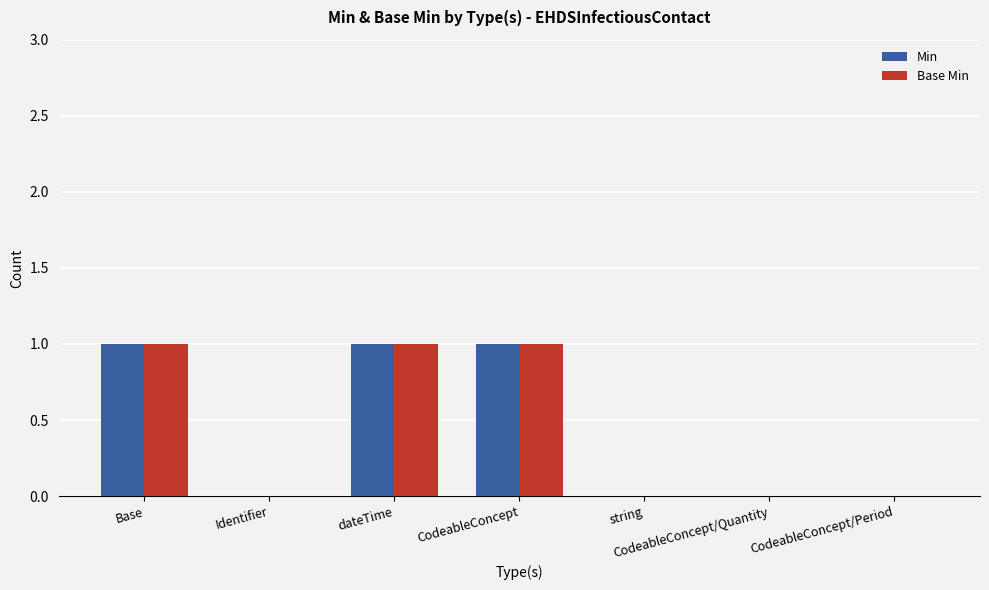

Count the Min values in the range 0 to 1.

7